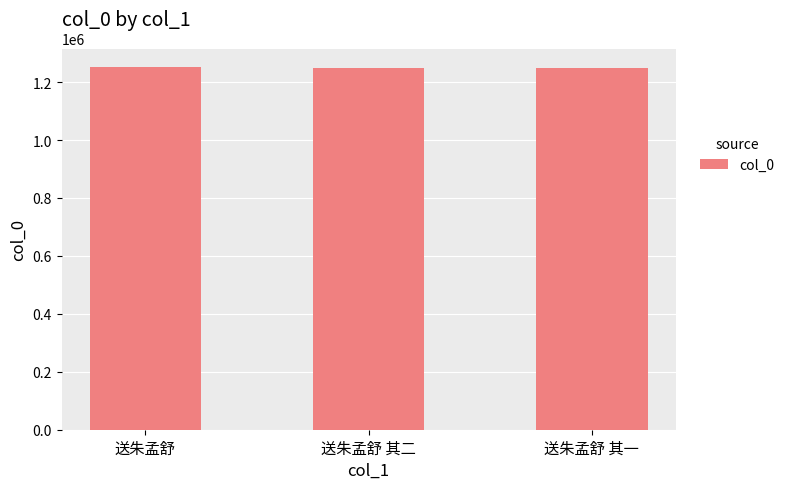

Is it true that the value at 送朱孟舒 is 1253321?

True